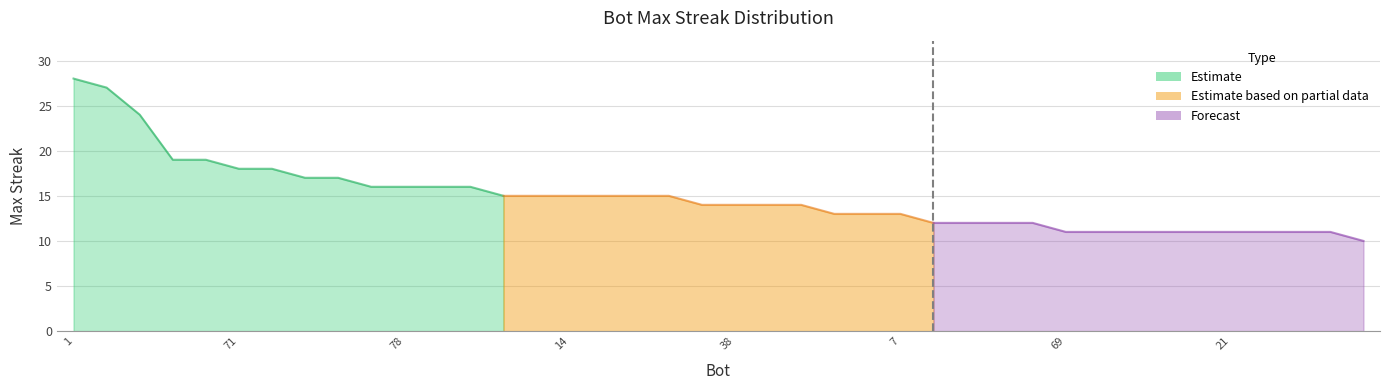

What is the smallest value displayed?

10